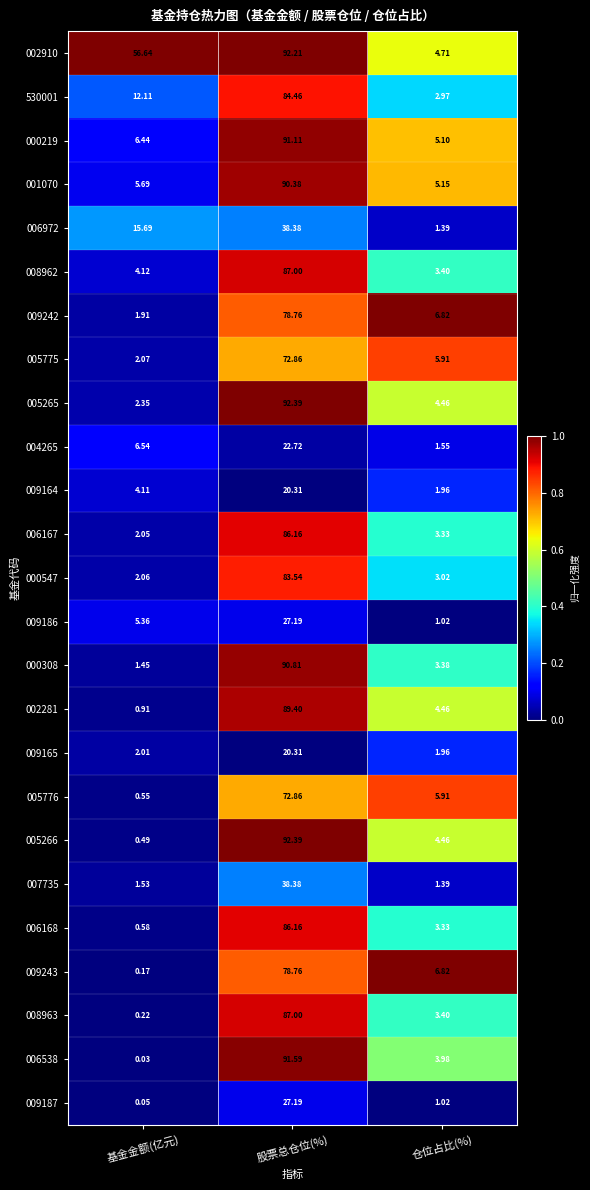

At which label is 000308 closest to 46?

仓位占比(%)